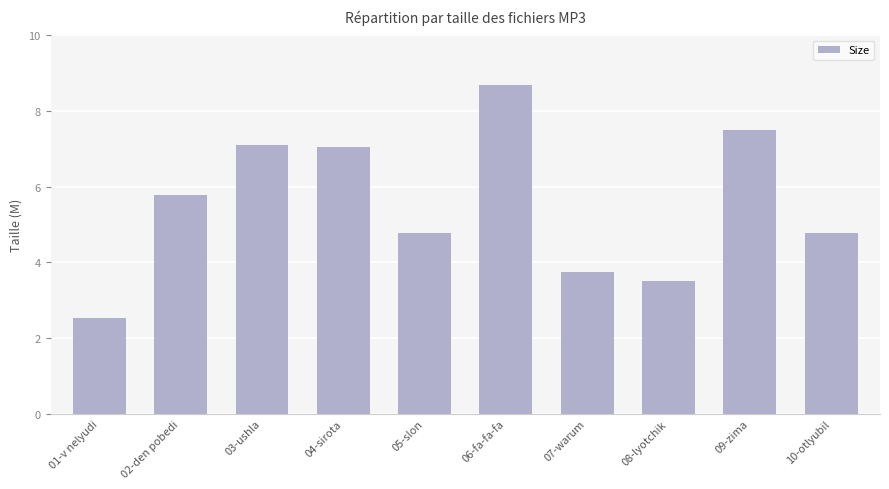

What is the label of the 7th bar from the left?

07-warum